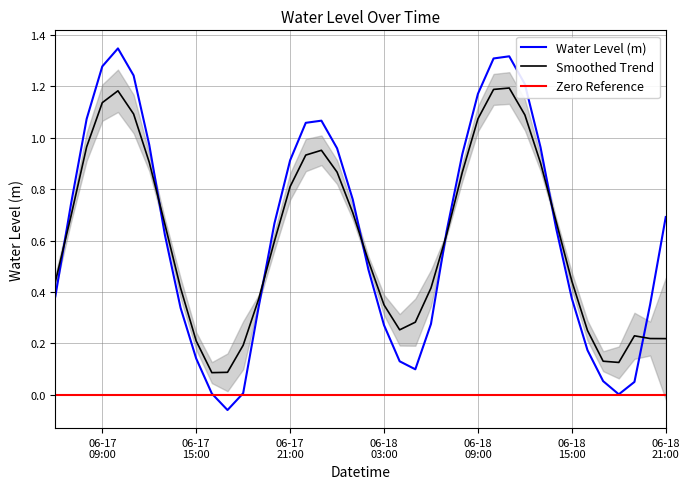

Reading left to right, transcribe all the data shown in this chart.

0.4	0.7	1.1	1.3	1.3	1.2	1.0	0.6	0.3	0.1	0.0	-0.1	0.0	0.3	0.7	0.9	1.1	1.1	1.0	0.8	0.5	0.3	0.1	0.1	0.3	0.6	0.9	1.2	1.3	1.3	1.2	1.0	0.6	0.4	0.2	0.1	0.0	0.1	0.4	0.7